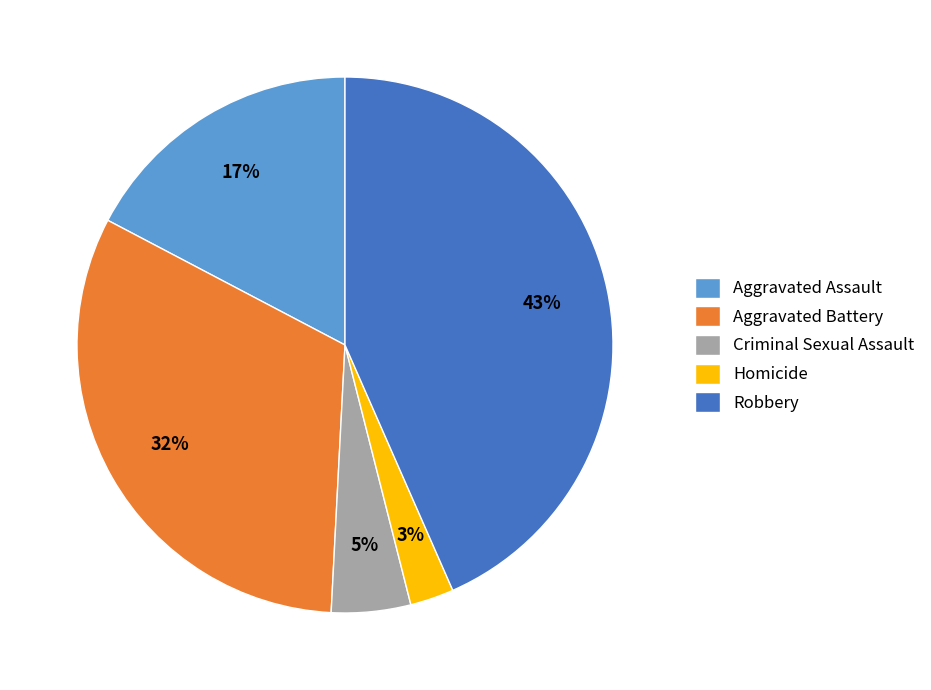

Rank the categories by value from highest to lowest.

Robbery, Aggravated Battery, Aggravated Assault, Criminal Sexual Assault, Homicide